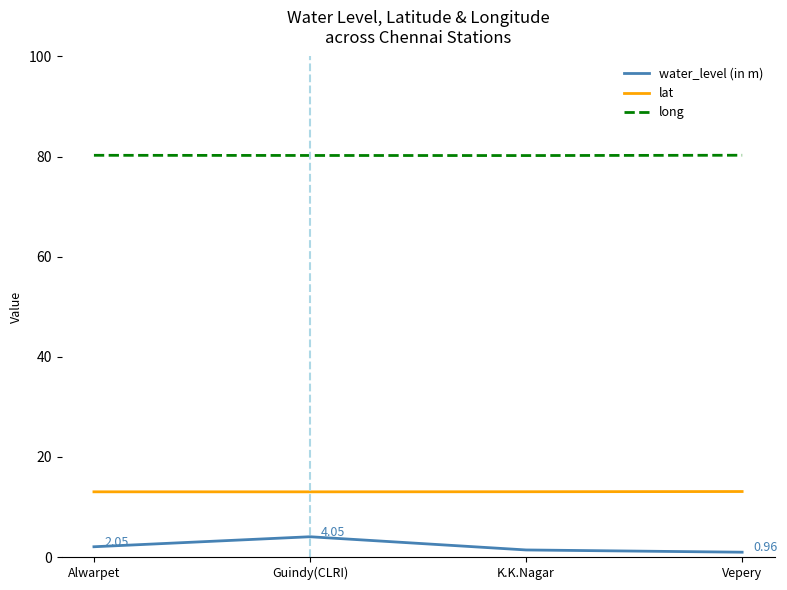

How many interior local valleys does the long series have?

1